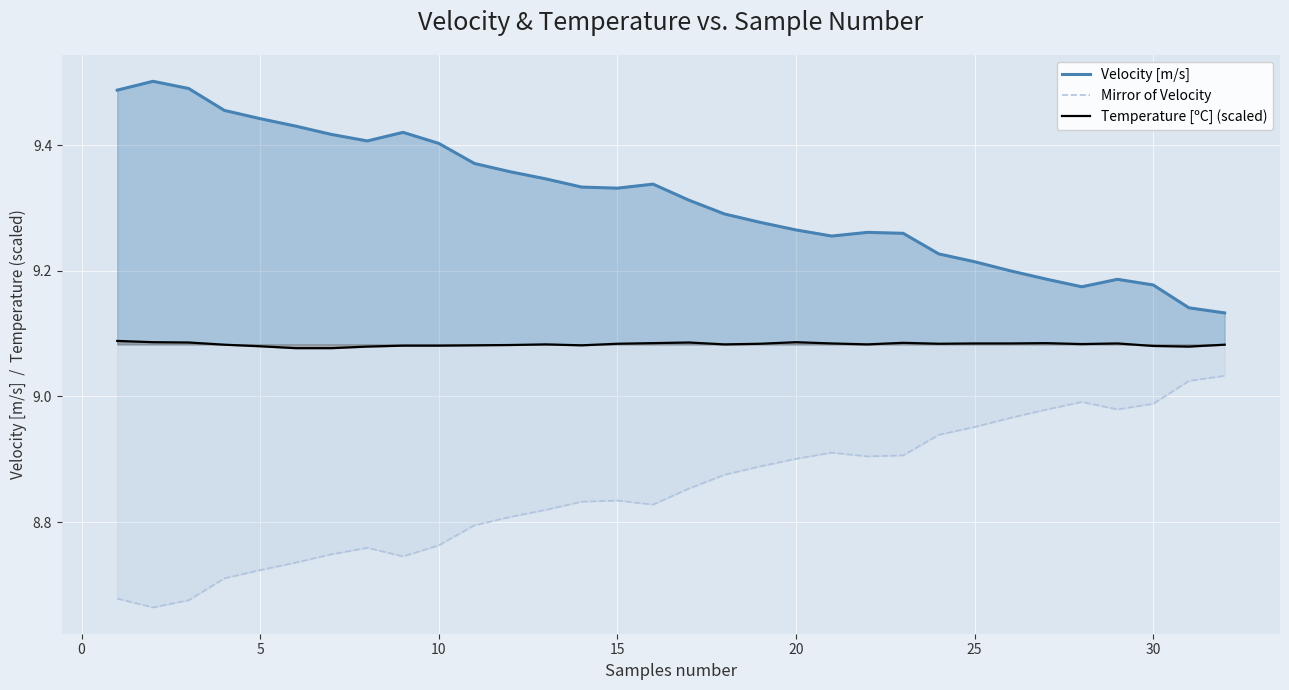

True or false: Mirror of Velocity and Temperature [ºC] (scaled) intersect in this chart.

False